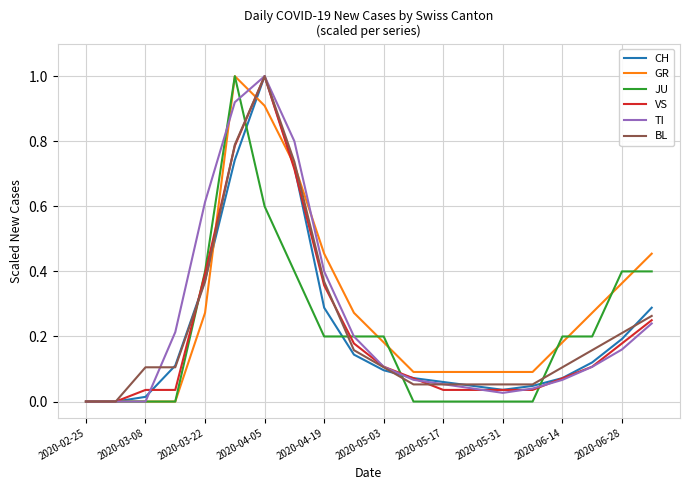

What is the maximum value shown in the chart?

1.0